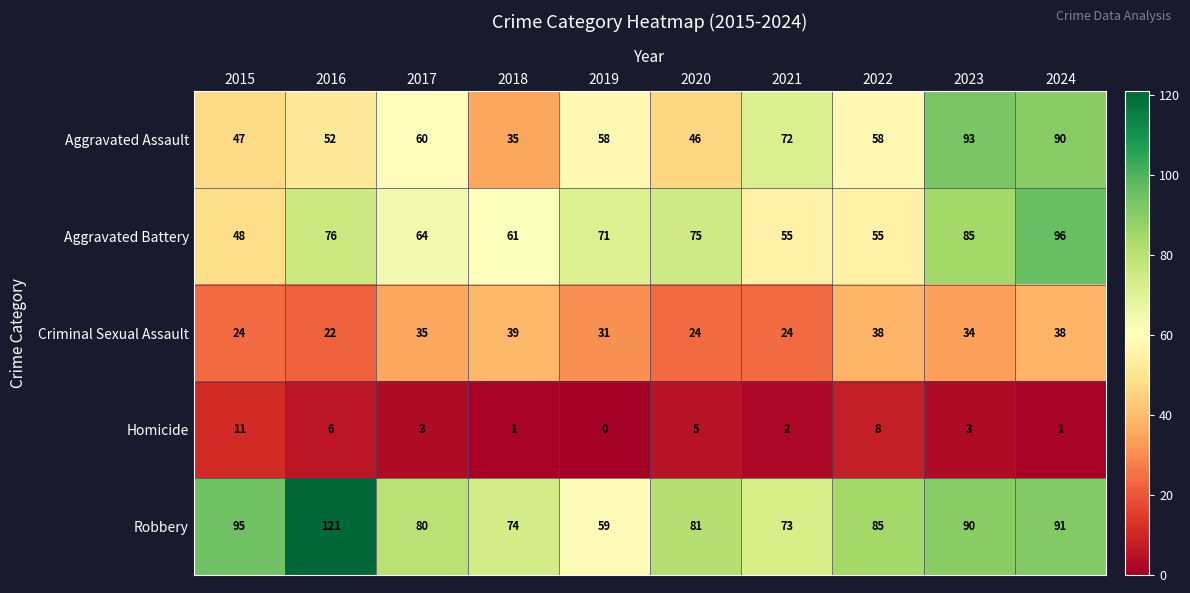

At how many categories does at least one series exceed 33?

10